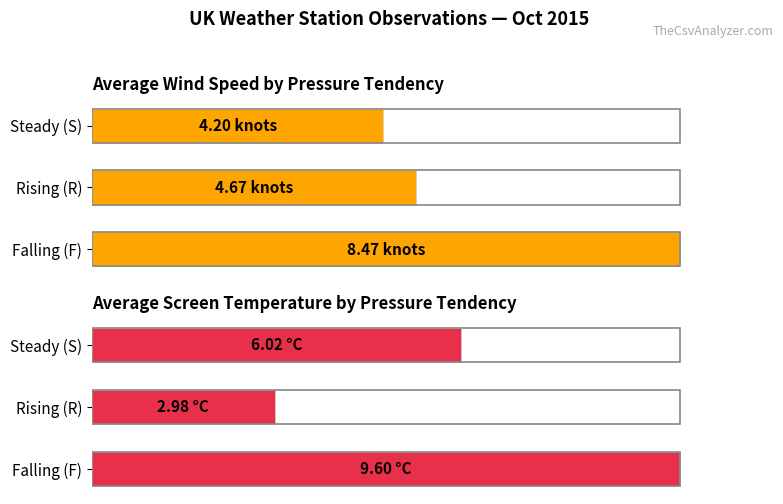

Does the chart contain stacked bars?

No